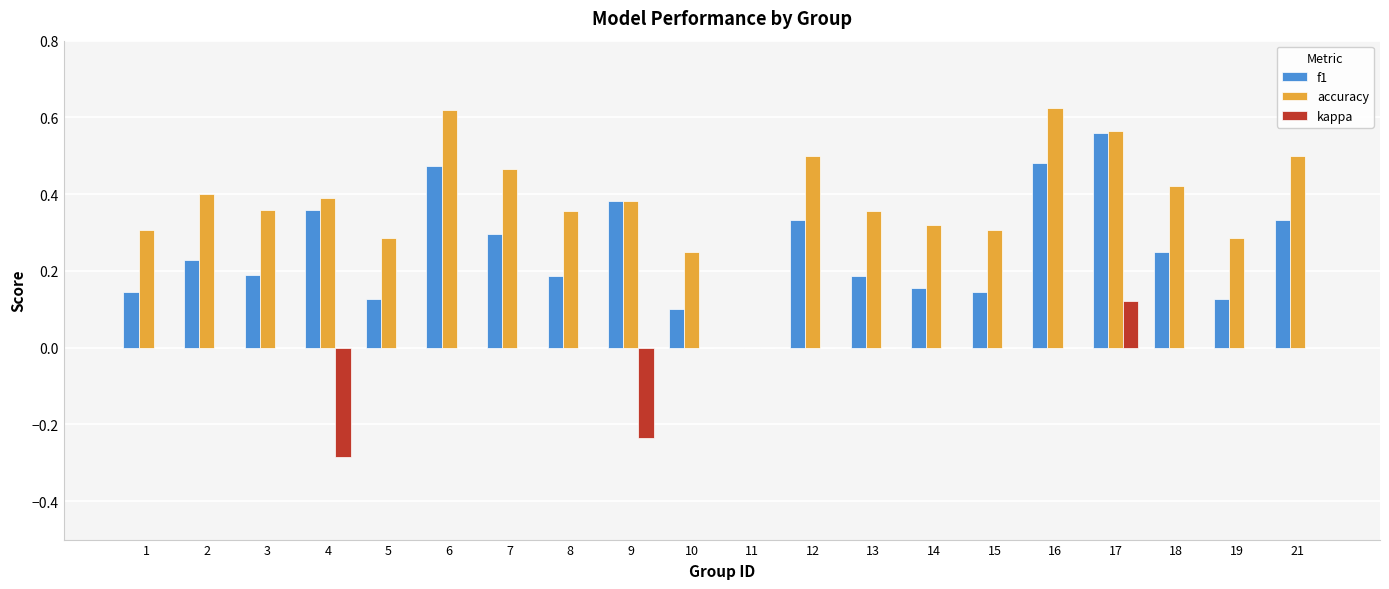

What is the sum of the accuracy values at 2 and 5?

0.7